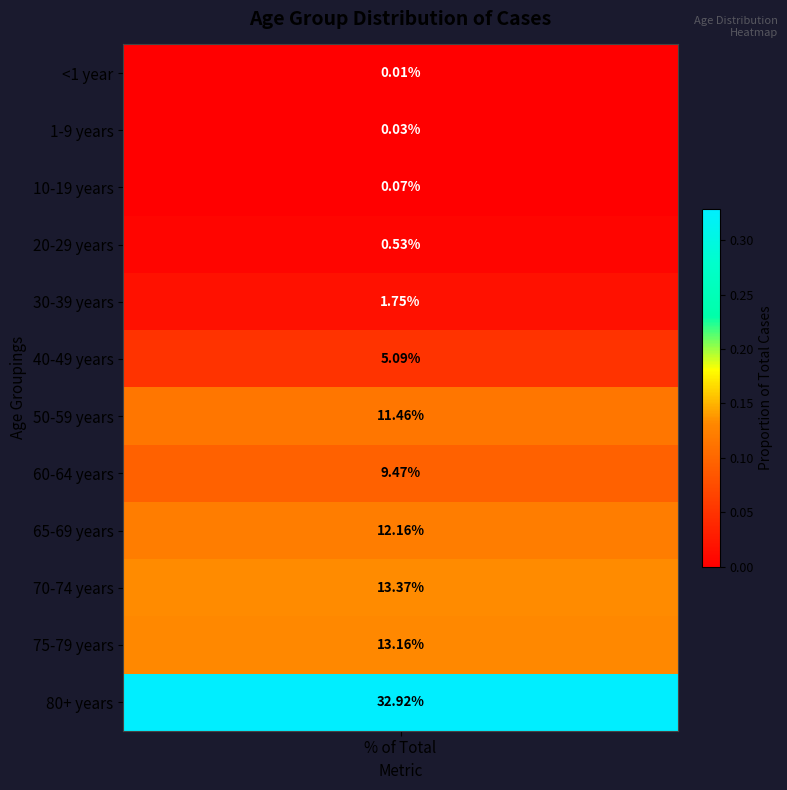

List the labels in order of value, smallest first.

<1 year, 1-9 years, 10-19 years, 20-29 years, 30-39 years, 40-49 years, 60-64 years, 50-59 years, 65-69 years, 75-79 years, 70-74 years, 80+ years